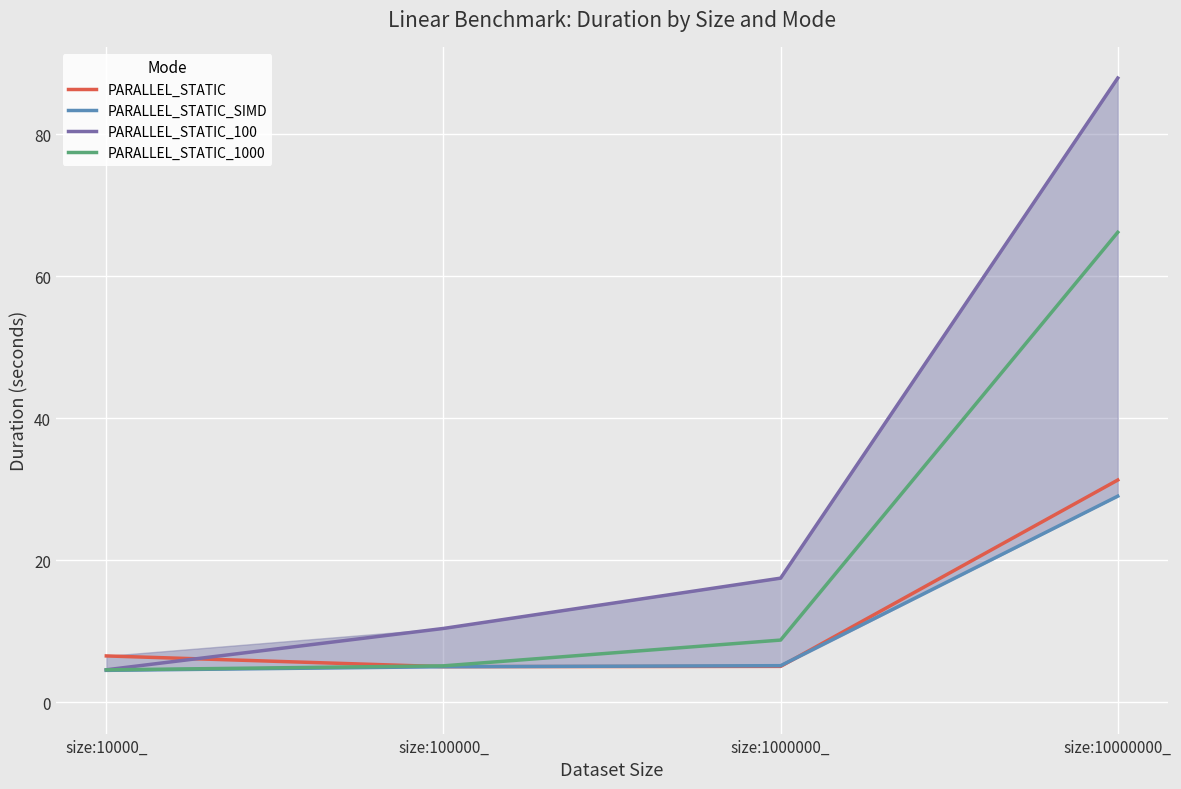

What is the total value across all series at size:10000_?

20.2